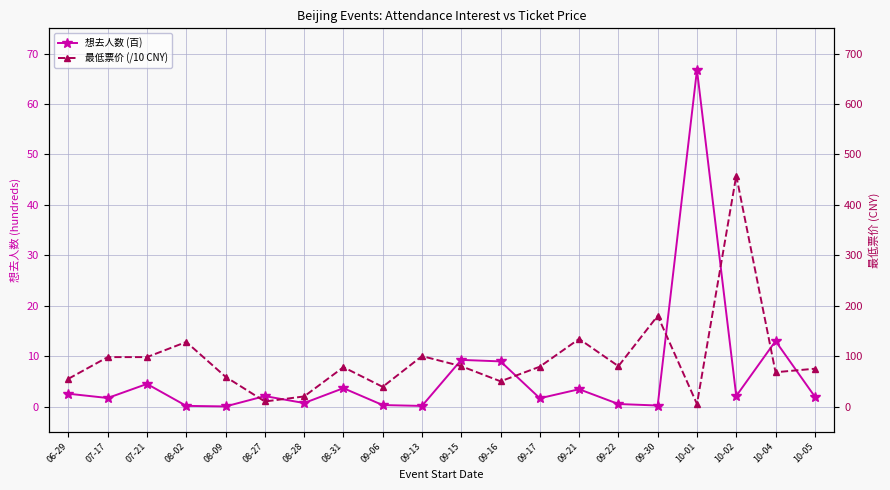

In 最低票价 (/10 CNY), how many points are higher than both neighbors (excluding endpoints)?

6